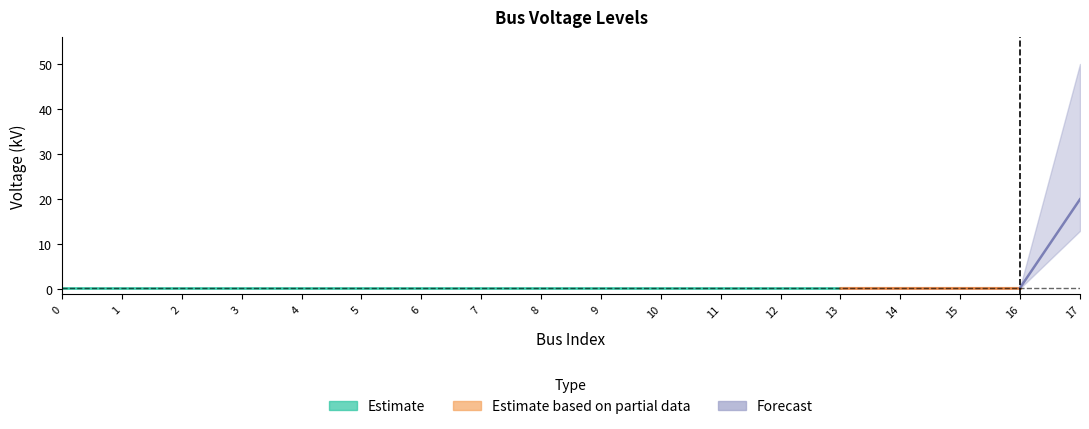

What is the average value?

1.5